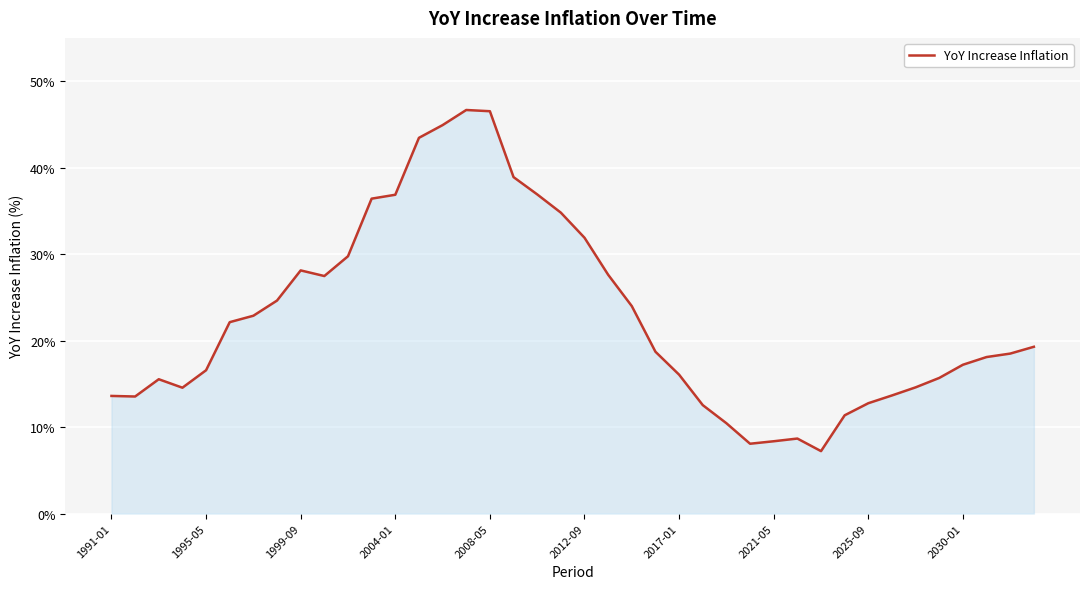

What is the difference between the maximum and minimum values?

39.4